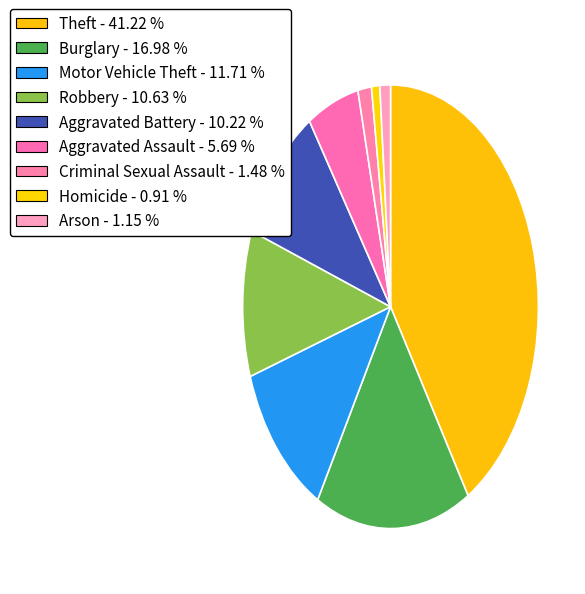

Is the sum of Criminal Sexual Assault and Aggravated Assault greater than half?

No